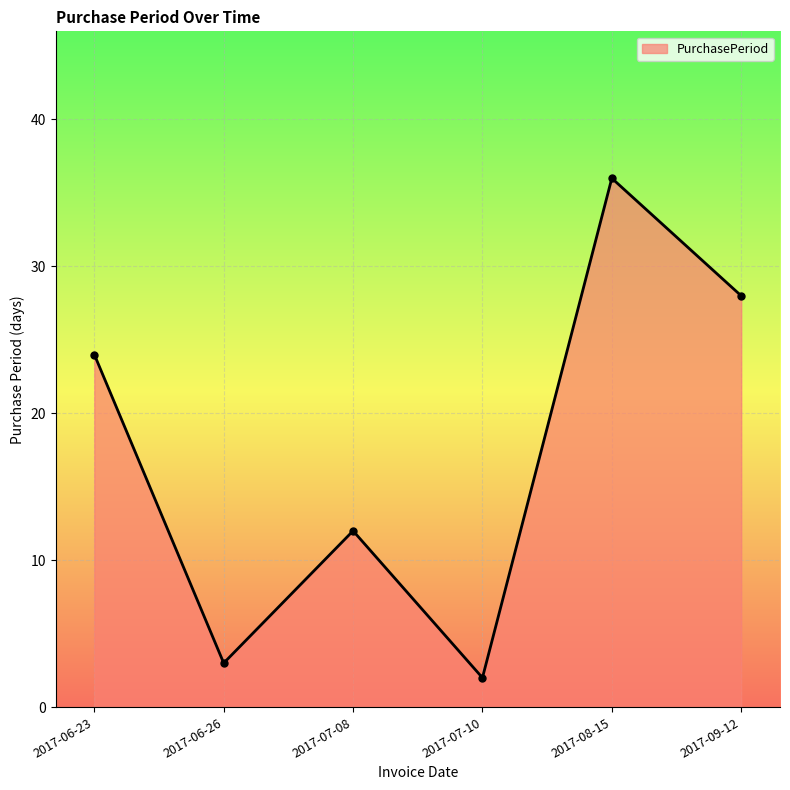

What is the smallest value displayed?

2